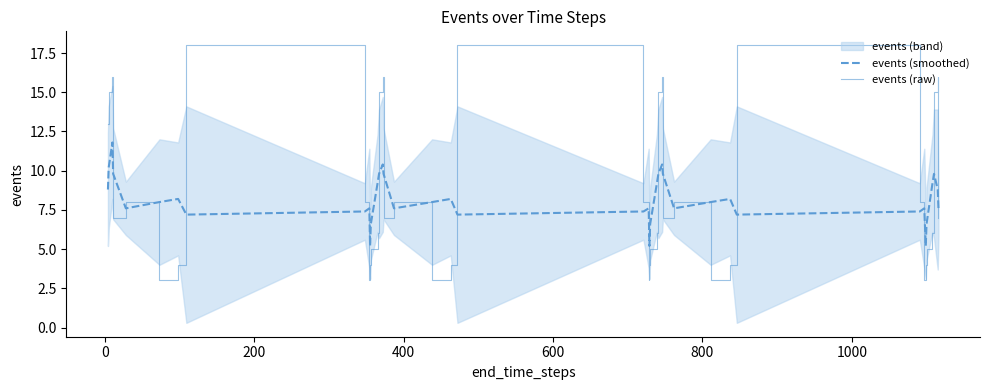

Count the number of categories in the chart.

40